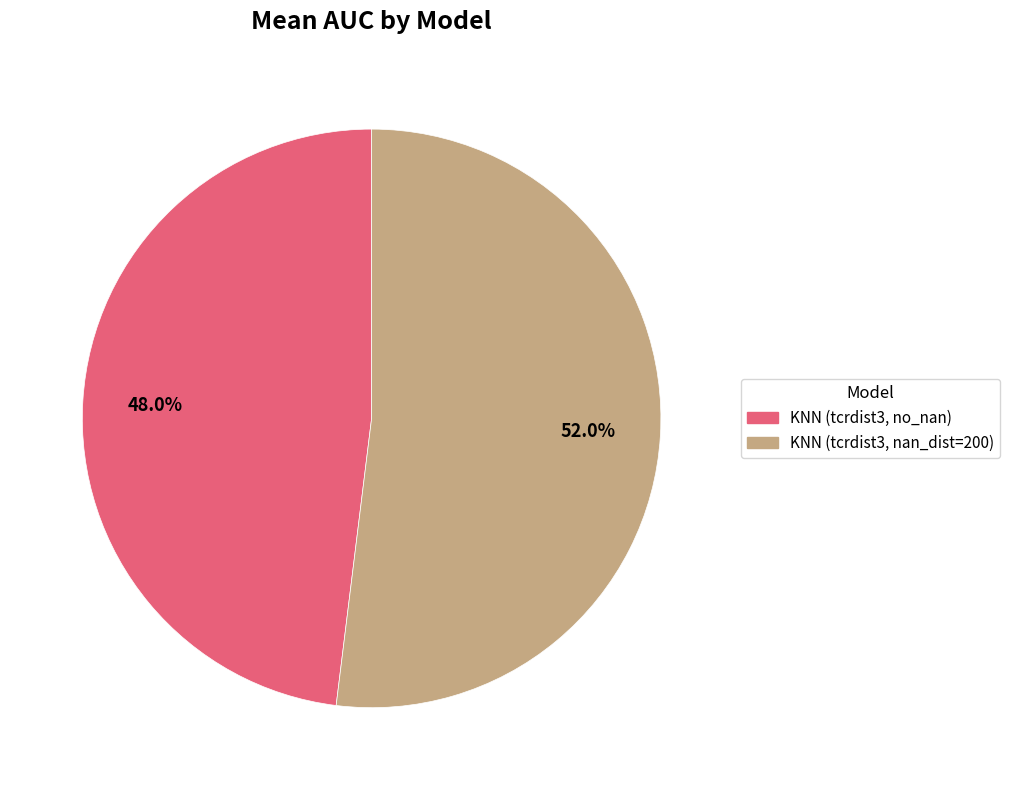

Count the number of slices in the pie.

2